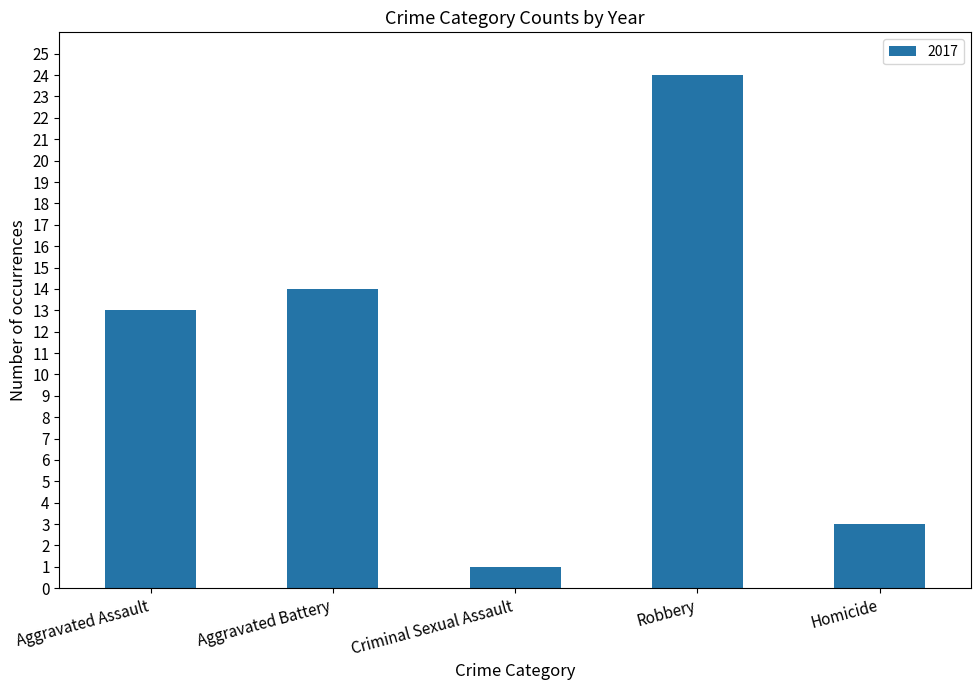

Read the value at Robbery, to the nearest 5.

25